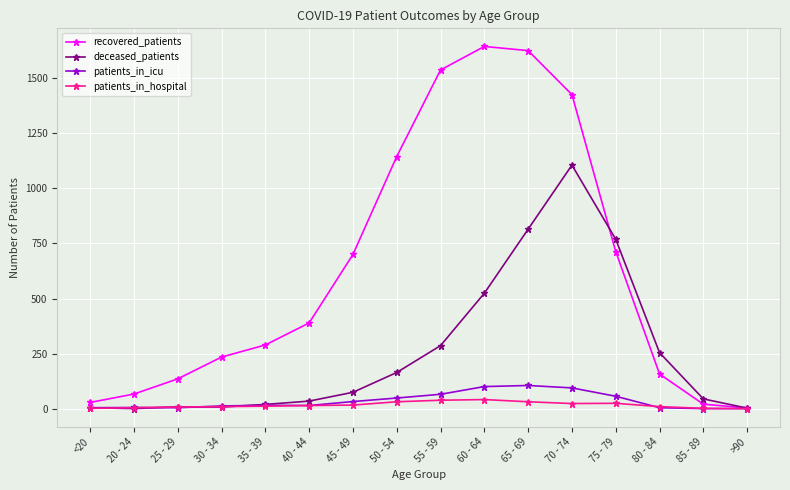

What is the spread (max minus min) of values at 70 - 74?

1403